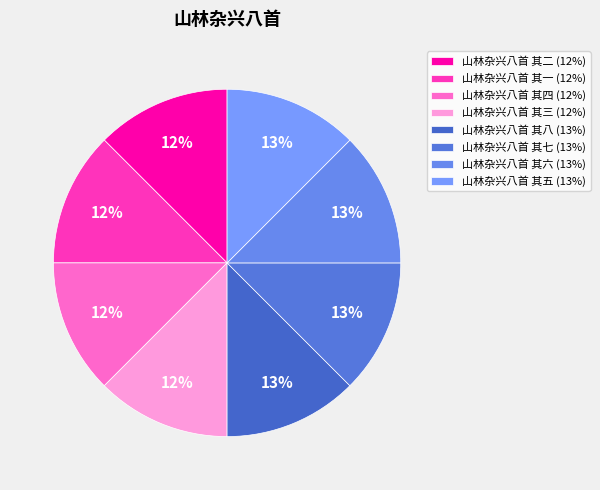

To the nearest percent, what is the combined percentage of 山林杂兴八首 其三 and 山林杂兴八首 其七?

25%